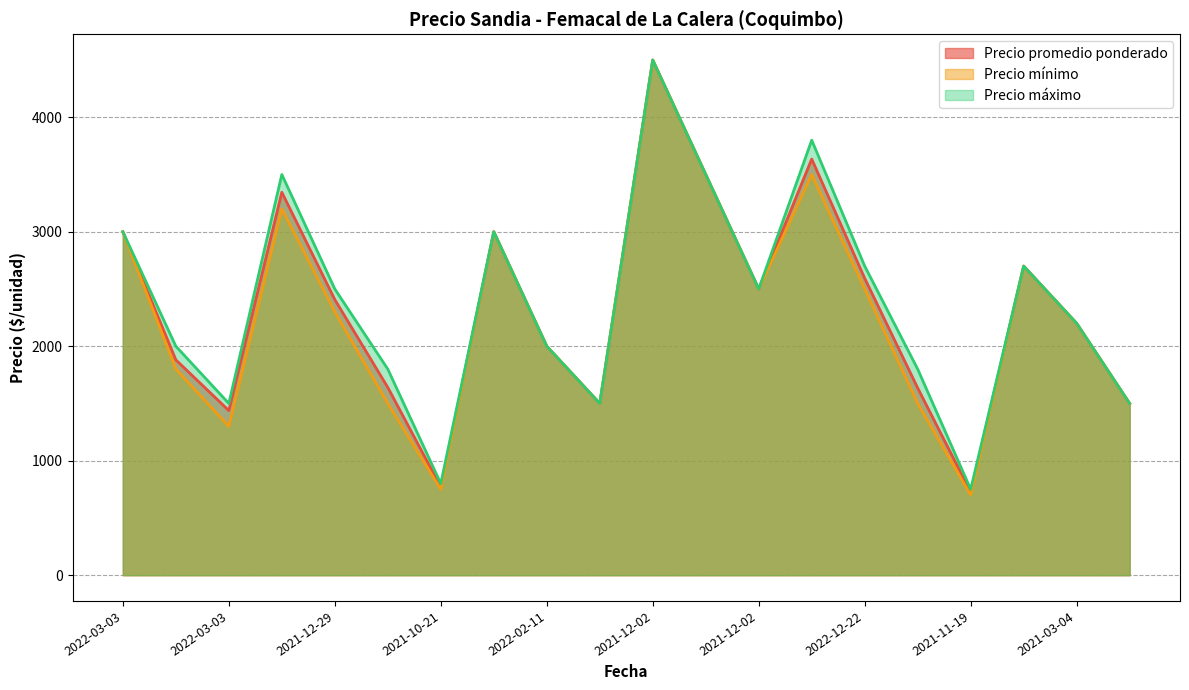

True or false: Precio mínimo and Precio máximo intersect in this chart.

False